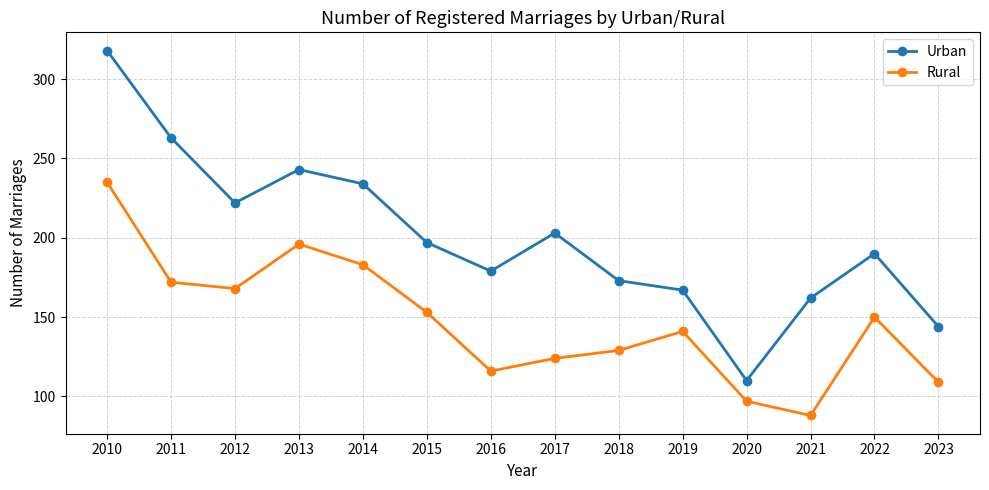

Reading left to right, what are all the values shown in this chart?

Urban: 2010=318	2011=263	2012=222	2013=243	2014=234	2015=197	2016=179	2017=203	2018=173	2019=167	2020=110	2021=162	2022=190	2023=144
Rural: 2010=235	2011=172	2012=168	2013=196	2014=183	2015=153	2016=116	2017=124	2018=129	2019=141	2020=97	2021=88	2022=150	2023=109